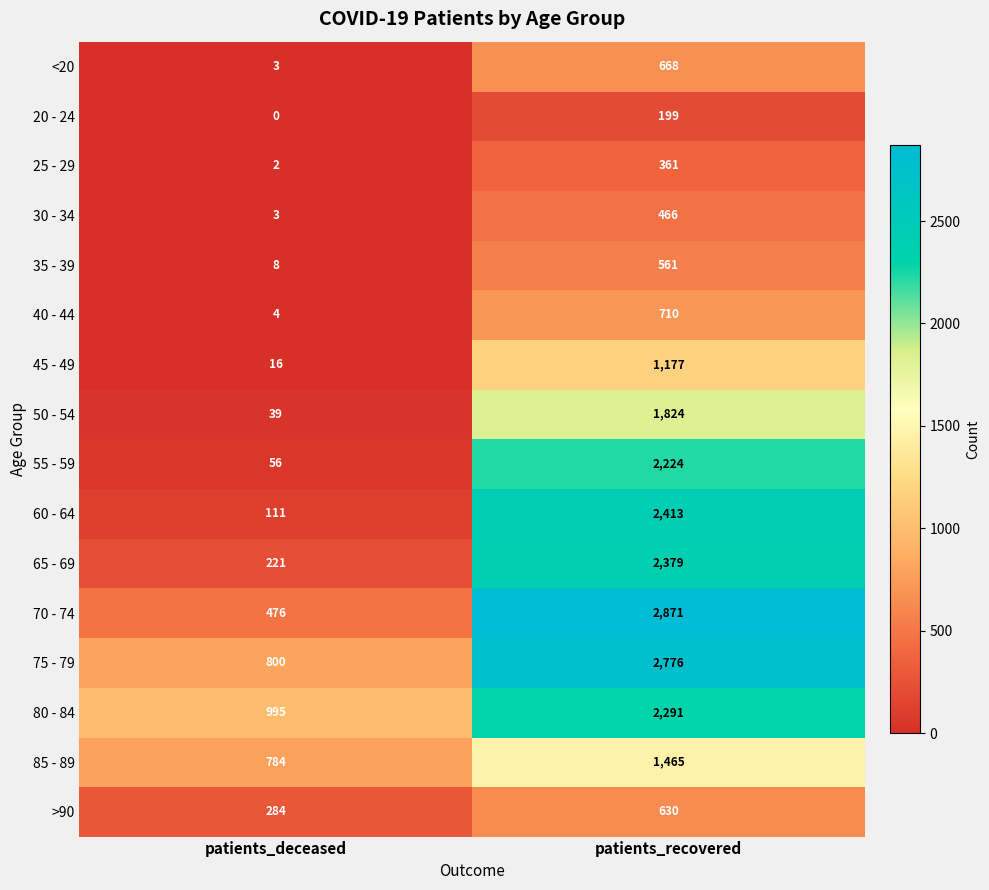

Is it true that 55 - 59 equals 56 at patients_deceased?

True